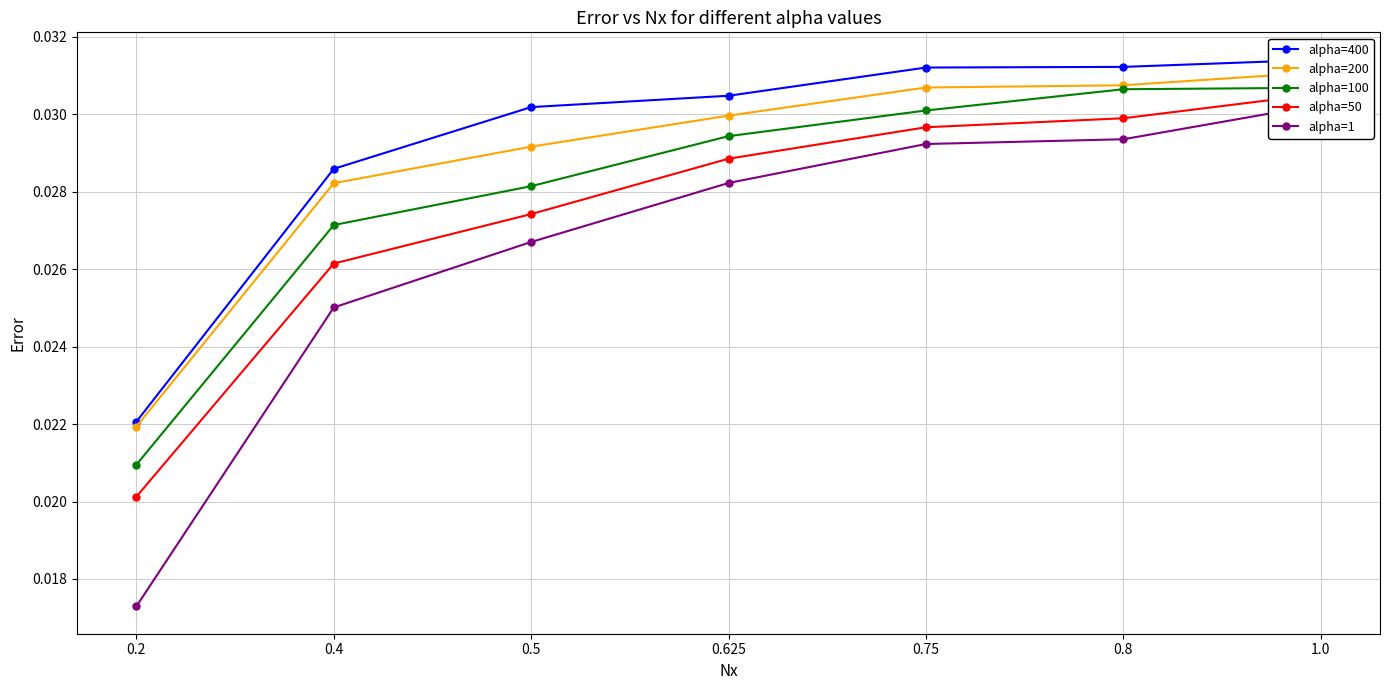

Rank the categories by alpha=200 value from highest to lowest.

1.0, 0.8, 0.75, 0.625, 0.5, 0.4, 0.2